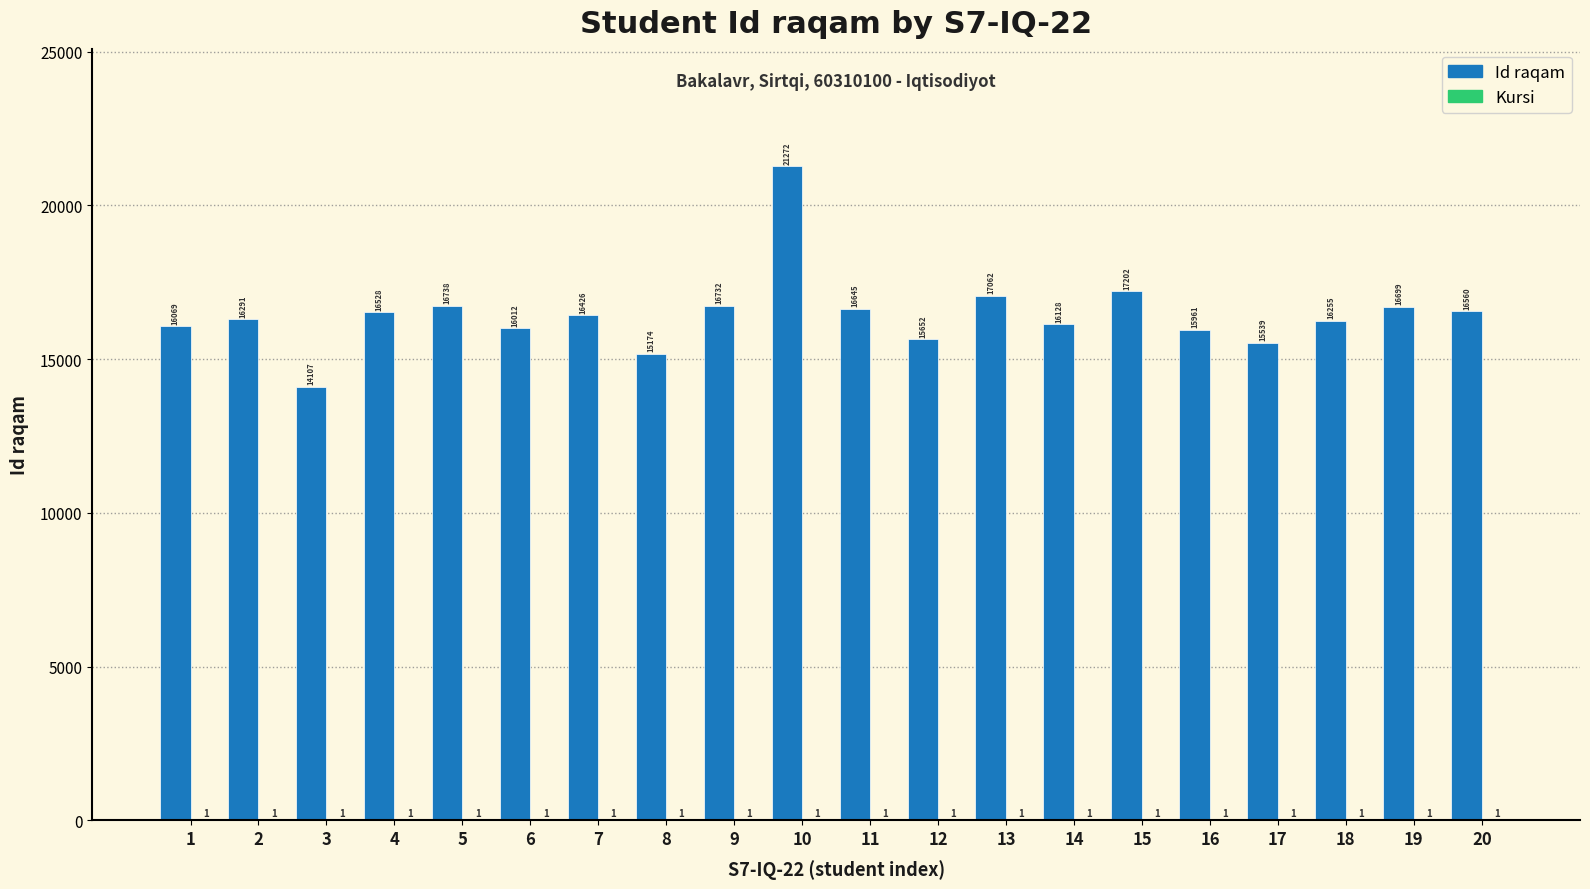

Which series has the largest total across all categories?

Id raqam